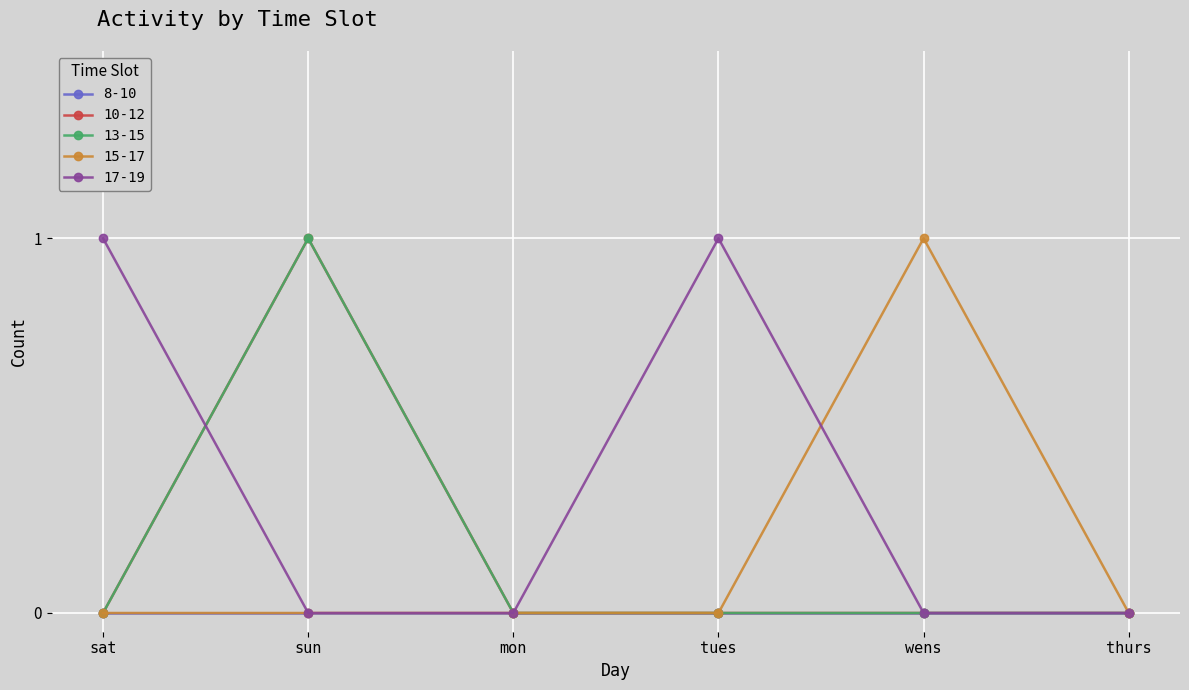

How many interior local peaks does the 13-15 series have?

1